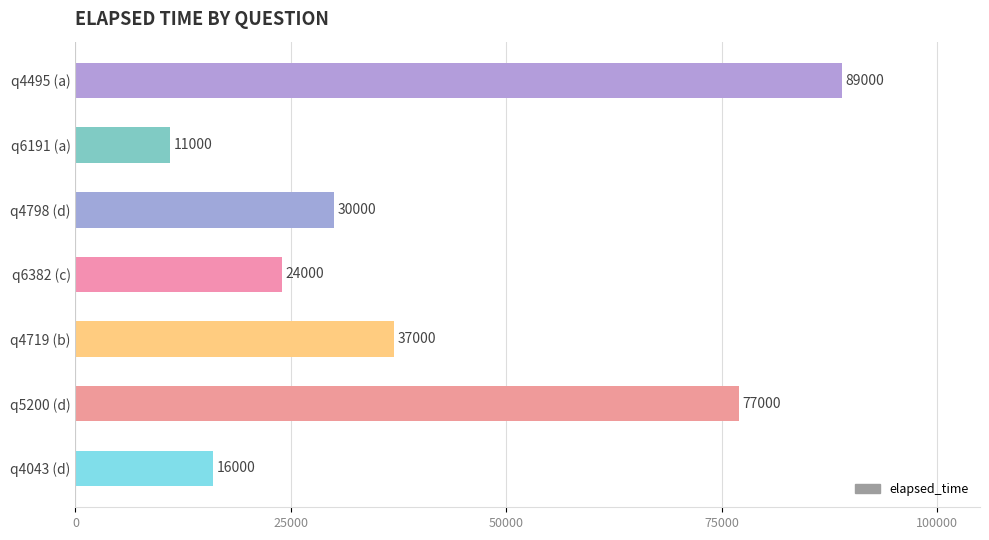

List the labels in order of value, largest first.

q4495 (a), q5200 (d), q4719 (b), q4798 (d), q6382 (c), q4043 (d), q6191 (a)